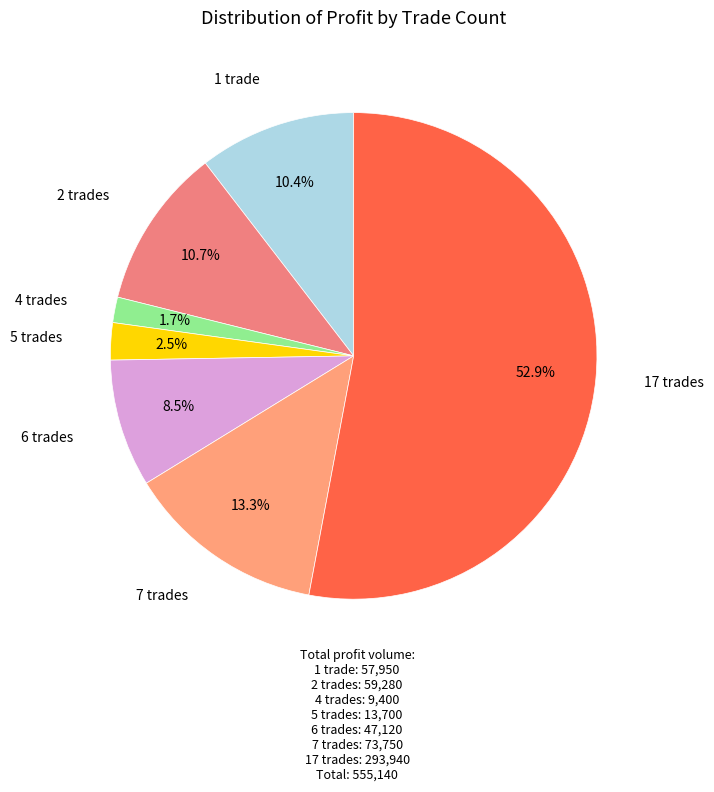

To the nearest percent, what is the average slice percentage?

14%